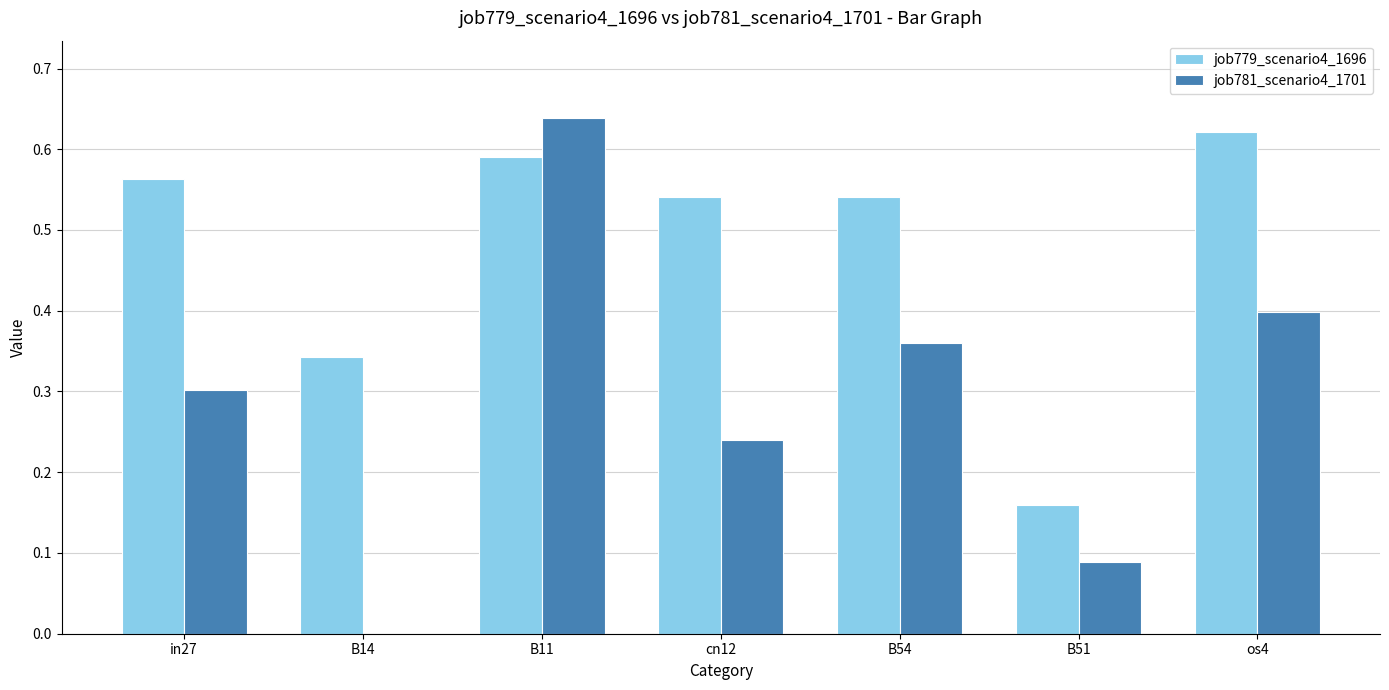

Which series has the largest total across all categories?

job779_scenario4_1696